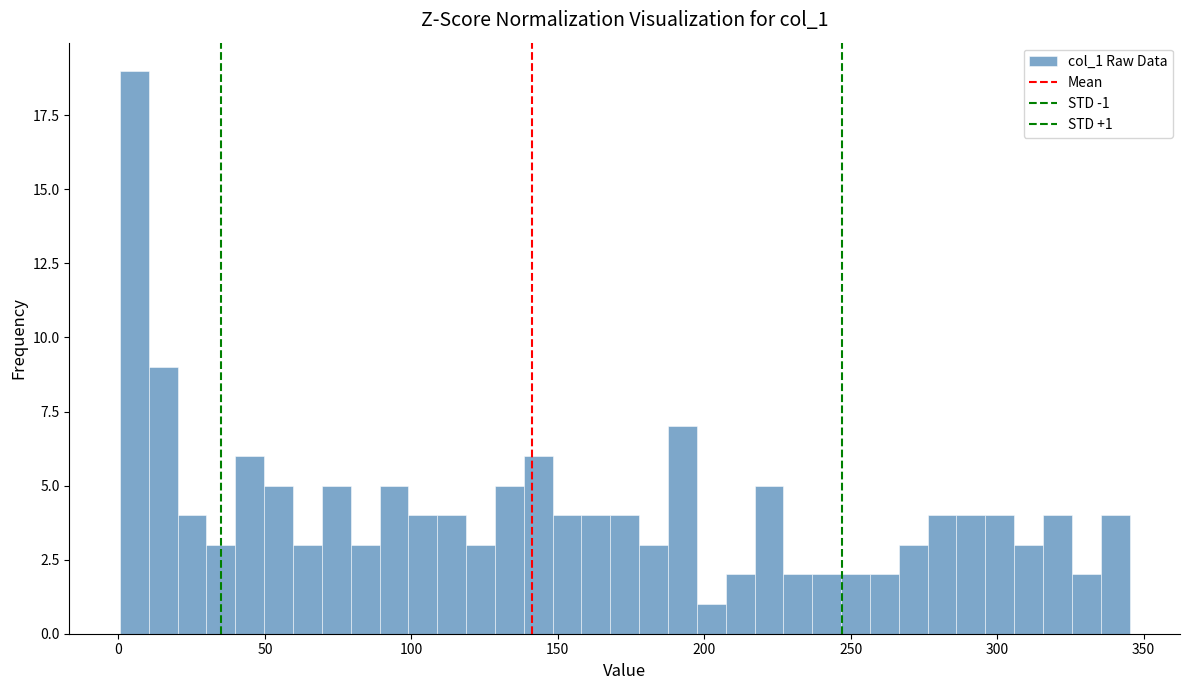

Read against the x-axis, roughly where is the centre of the tallest bar?

5